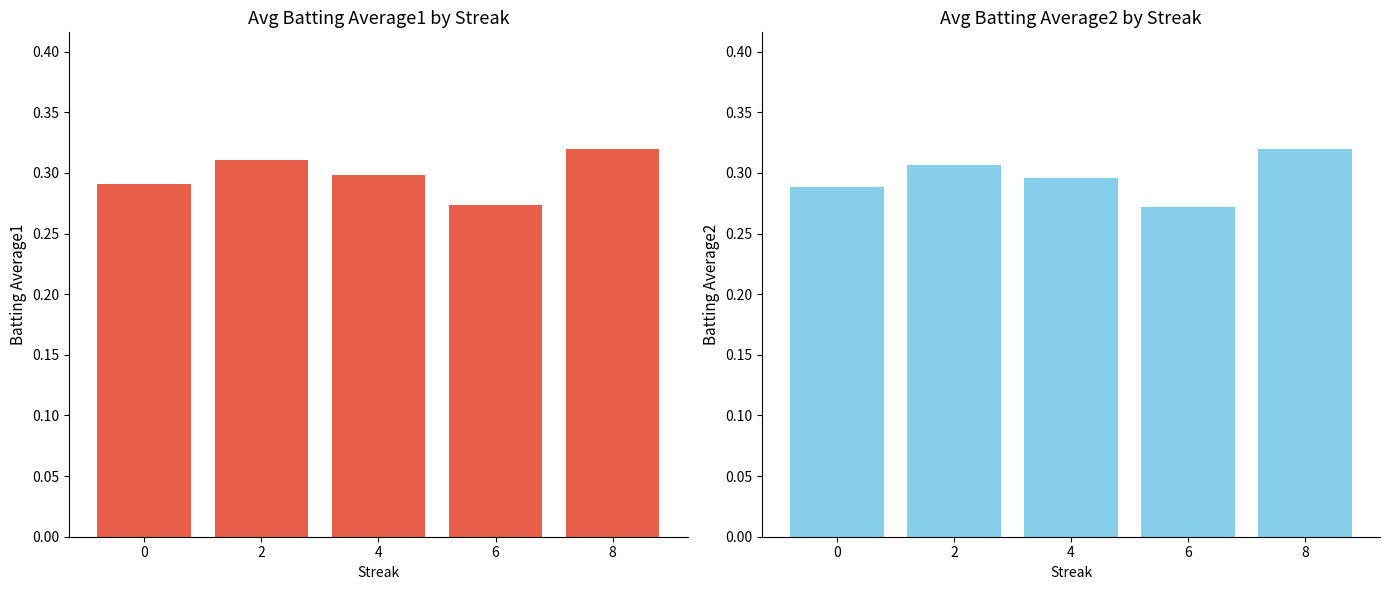

At which category is the sum across all series the highest?

8